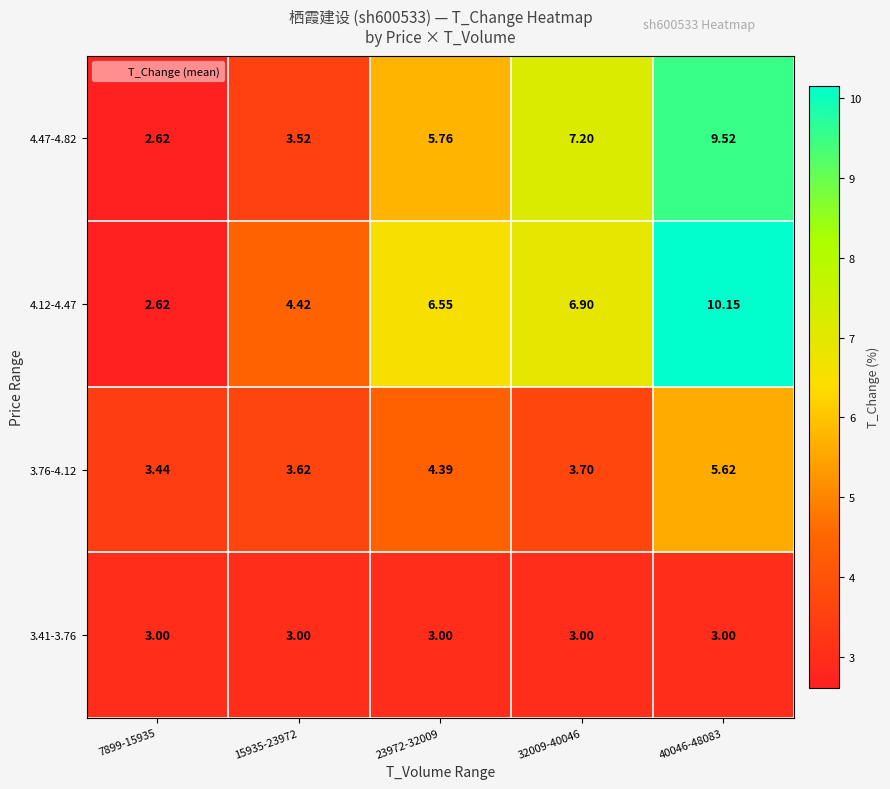

Is the value of 4.12-4.47 at 23972-32009 greater than the value of 3.41-3.76 at 32009-40046?

Yes